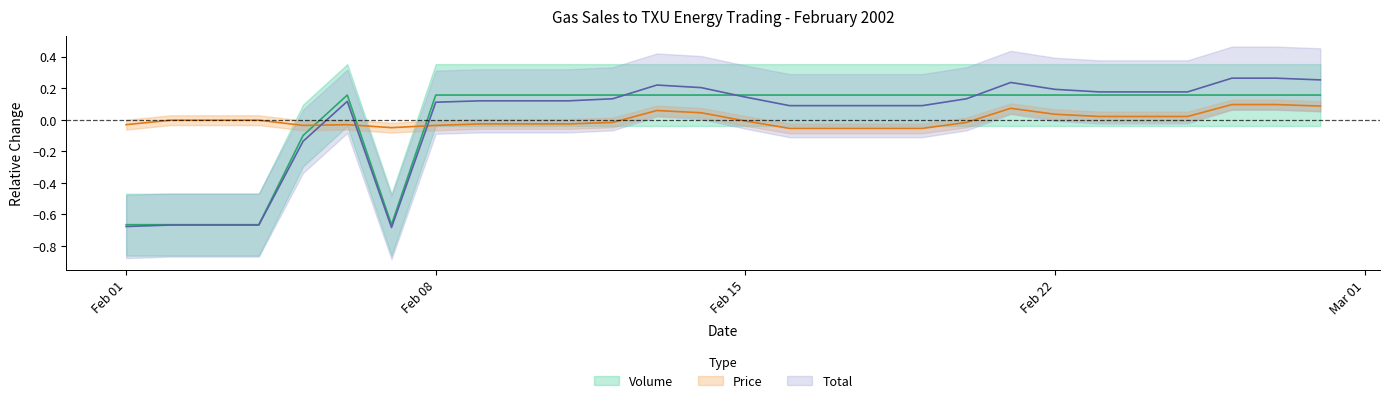

Rank the series by their maximum value, from lowest to highest.

Price, Volume, Total